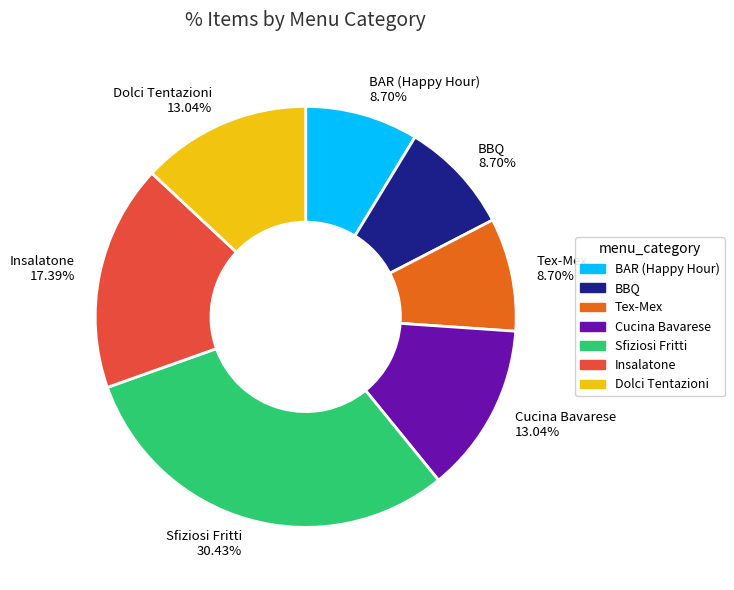

Is the sum of Cucina Bavarese and Tex-Mex greater than half?

No